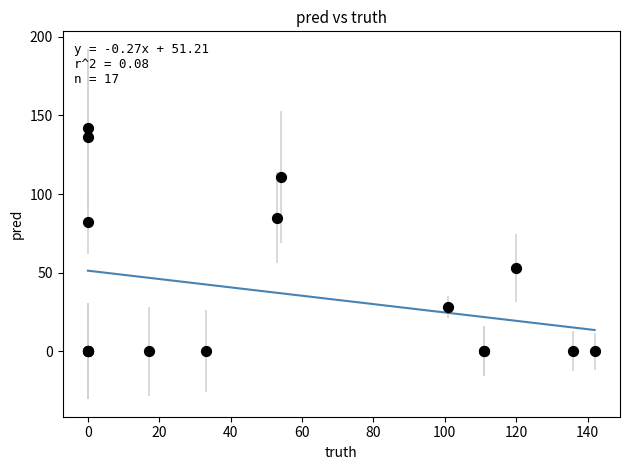

What Y value in the scatter plot is closest to 71?

82